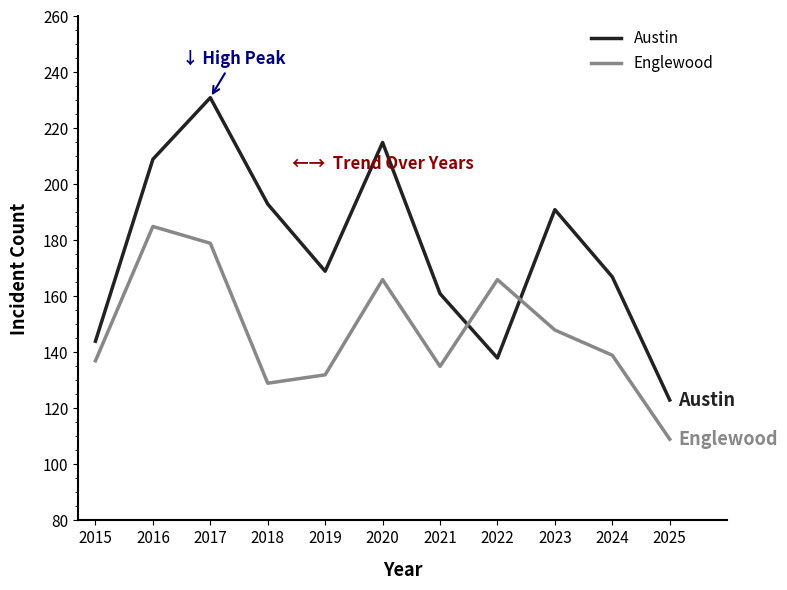

List the labels in order of Austin value, smallest first.

2025, 2022, 2015, 2021, 2024, 2019, 2023, 2018, 2016, 2020, 2017